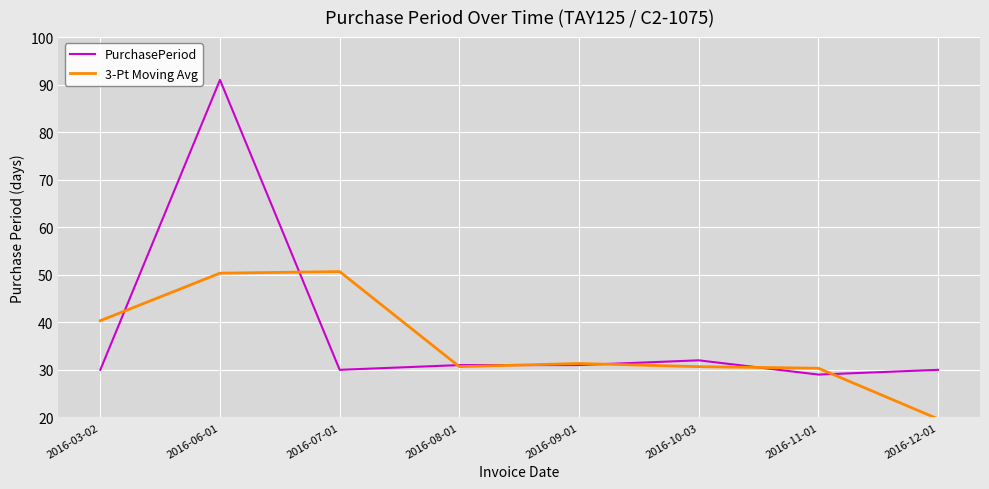

What is the maximum value for PurchasePeriod?

91.0